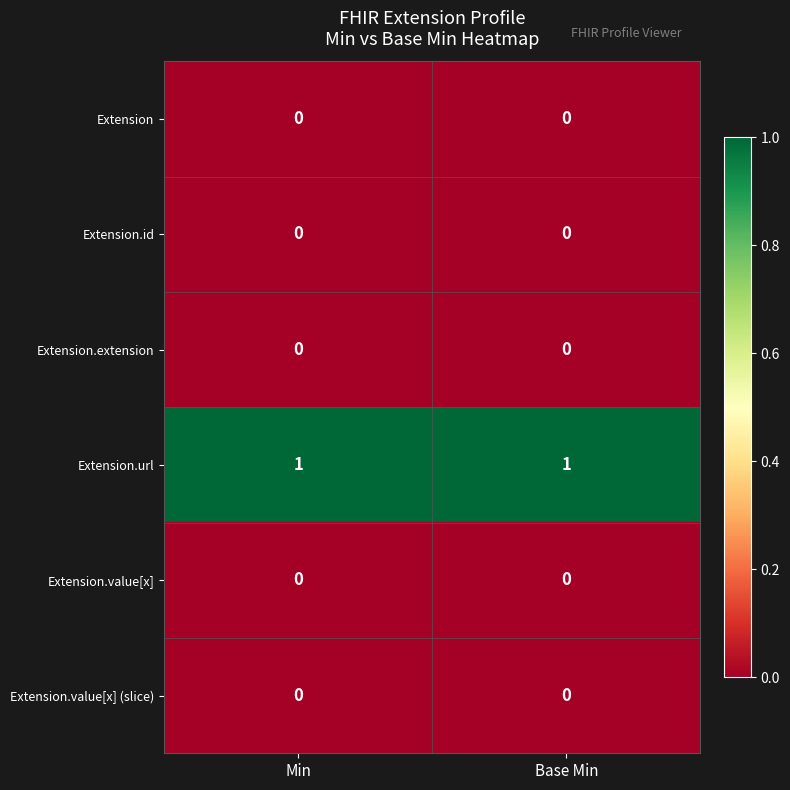

Reading left to right, list all the values displayed in this chart.

Extension: 0	0
Extension.id: 0	0
Extension.extension: 0	0
Extension.url: 1	1
Extension.value[x]: 0	0
Extension.value[x] (slice): 0	0